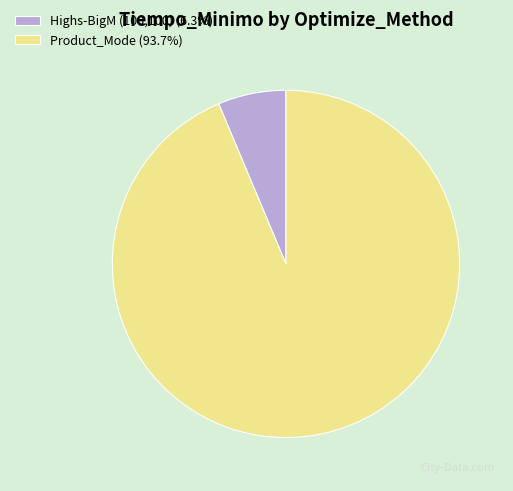

Count the number of slices in the pie.

2